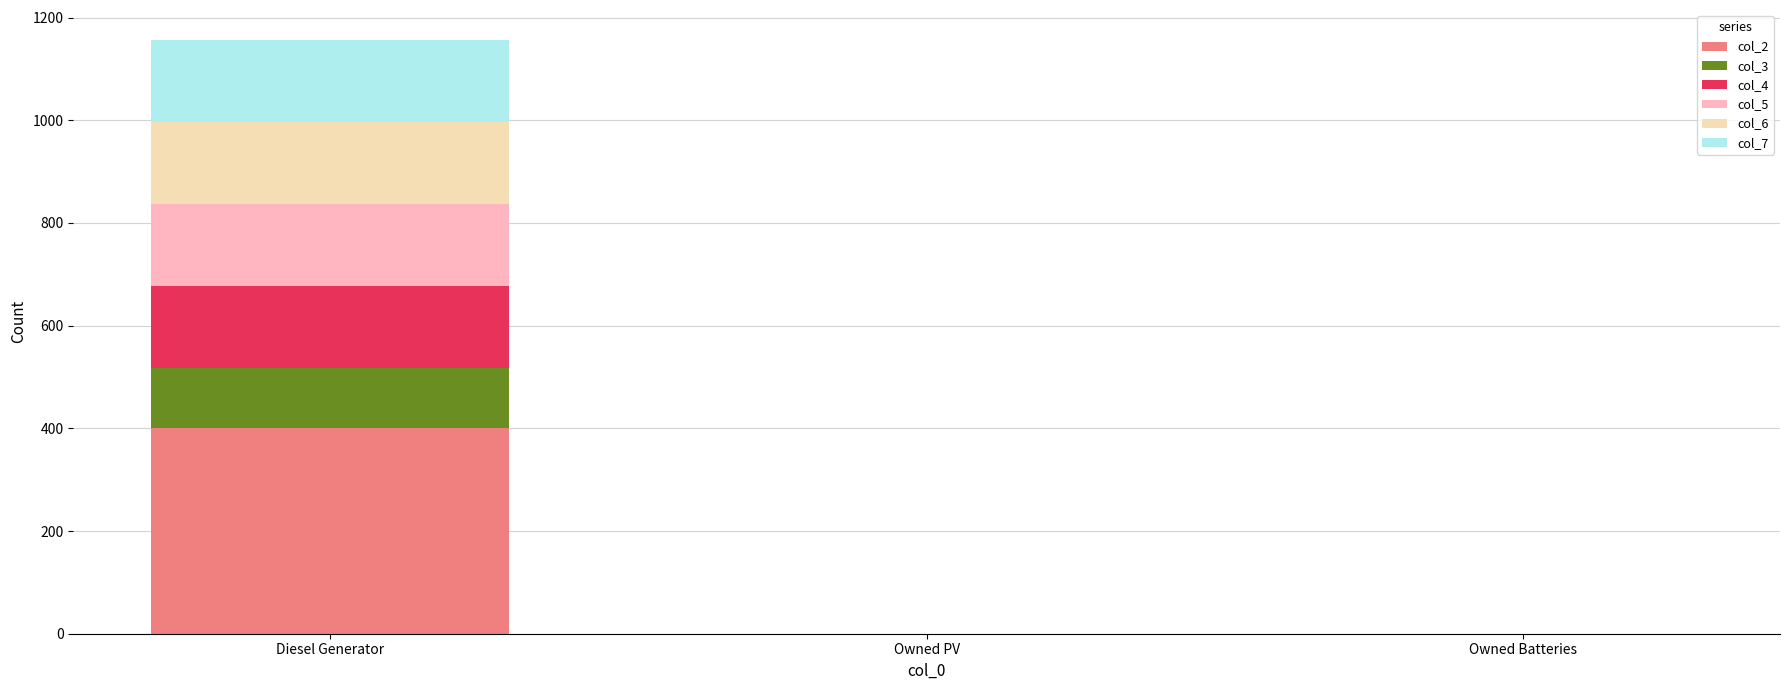

The value of col_2 at Owned PV is 224.1. True or false?

False